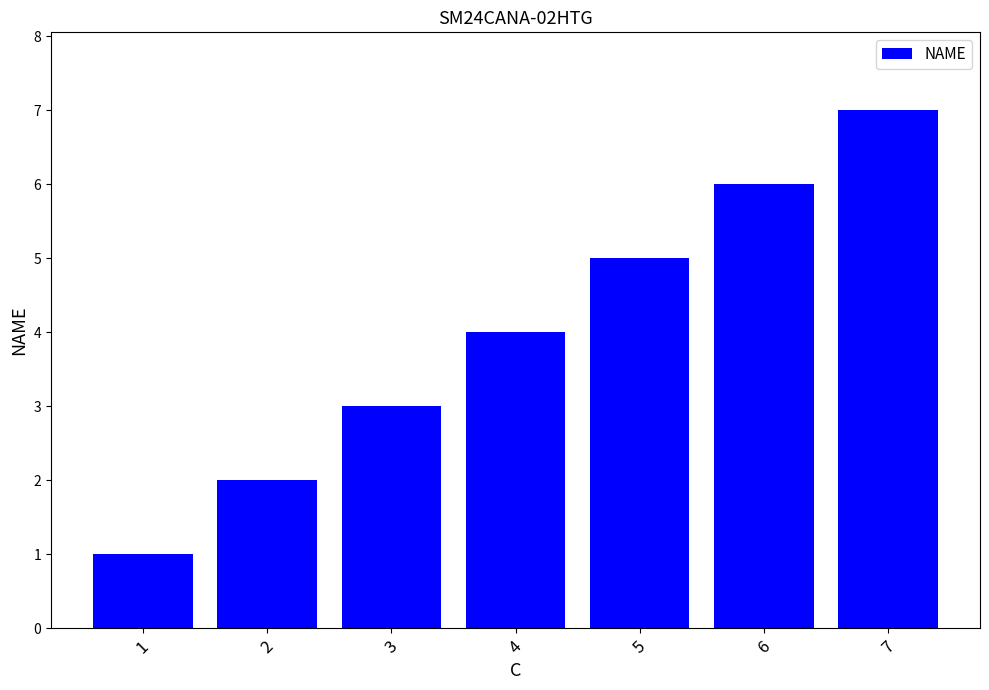

Reading left to right, transcribe all the data shown in this chart.

1	2	3	4	5	6	7